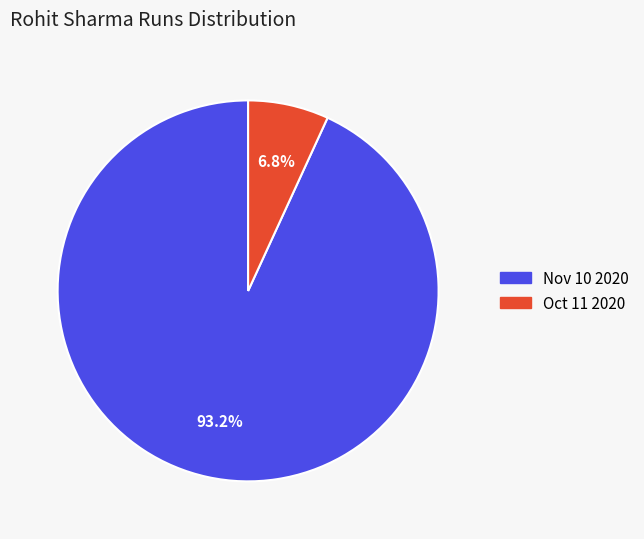

Rank the categories by value from lowest to highest.

Oct 11 2020, Nov 10 2020